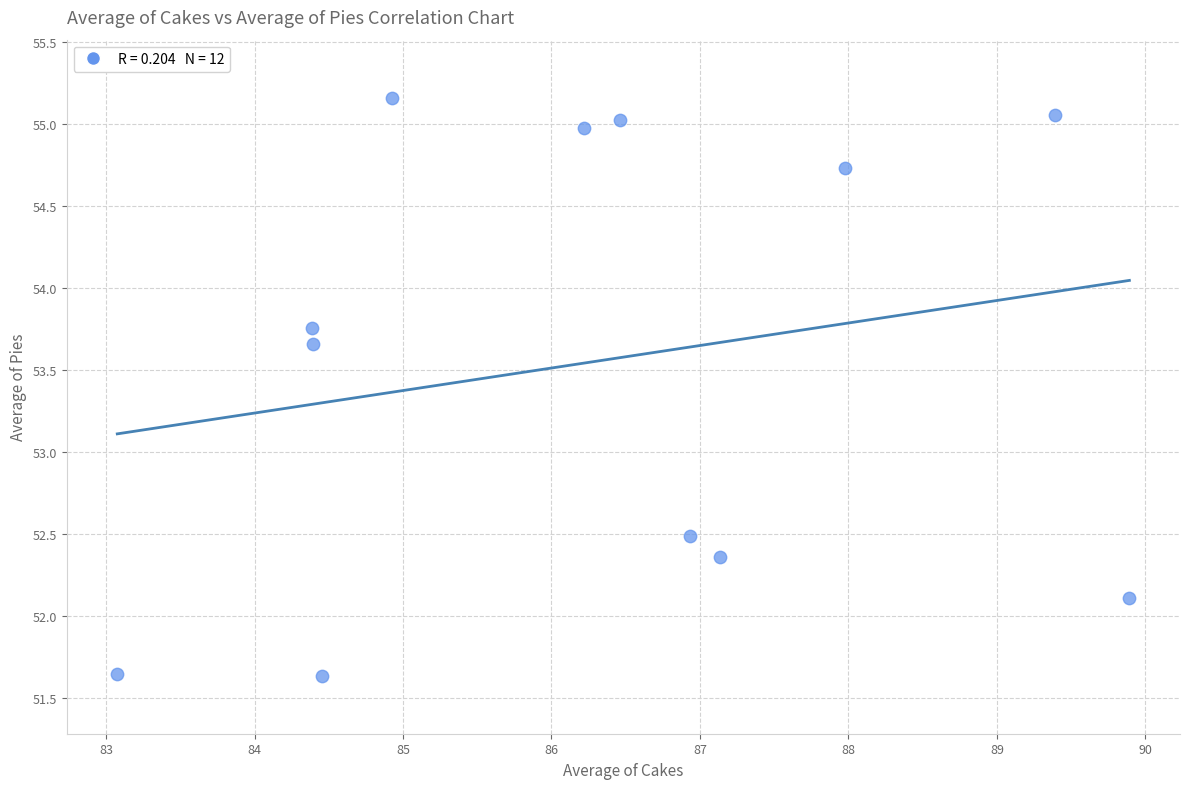

What is the average X value?

86.3